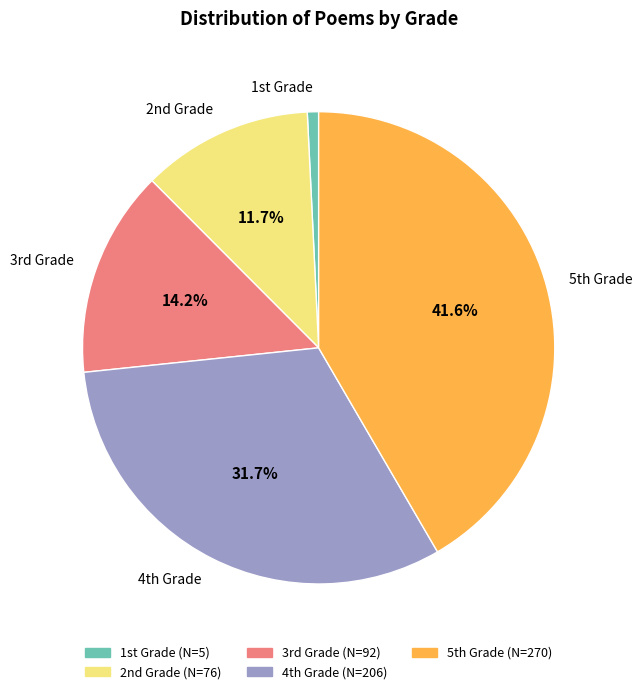

To the nearest percent, what is the average slice percentage?

20%